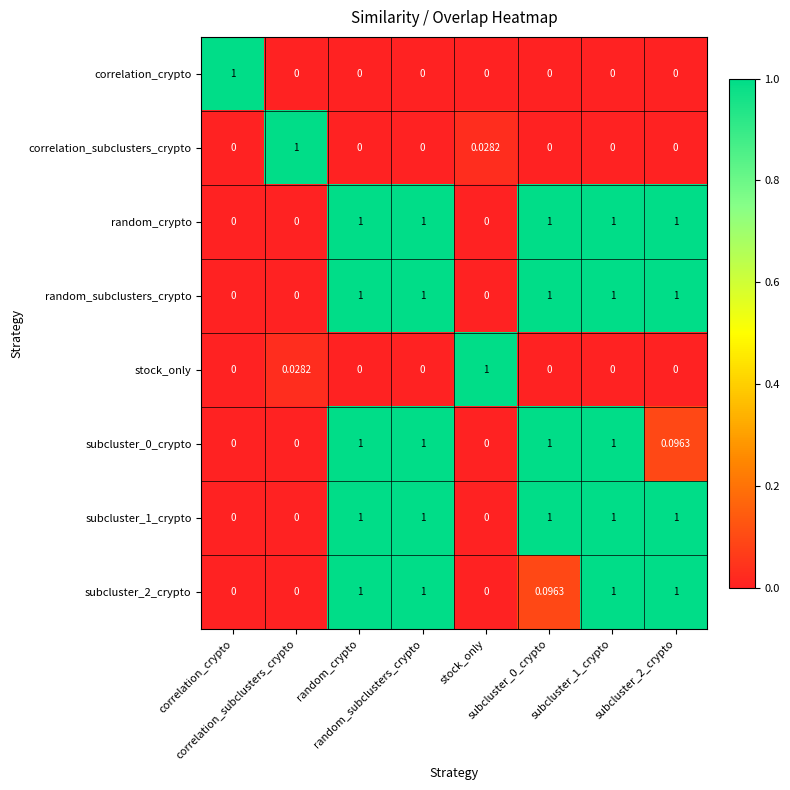

At which category is the sum across all series the highest?

random_crypto